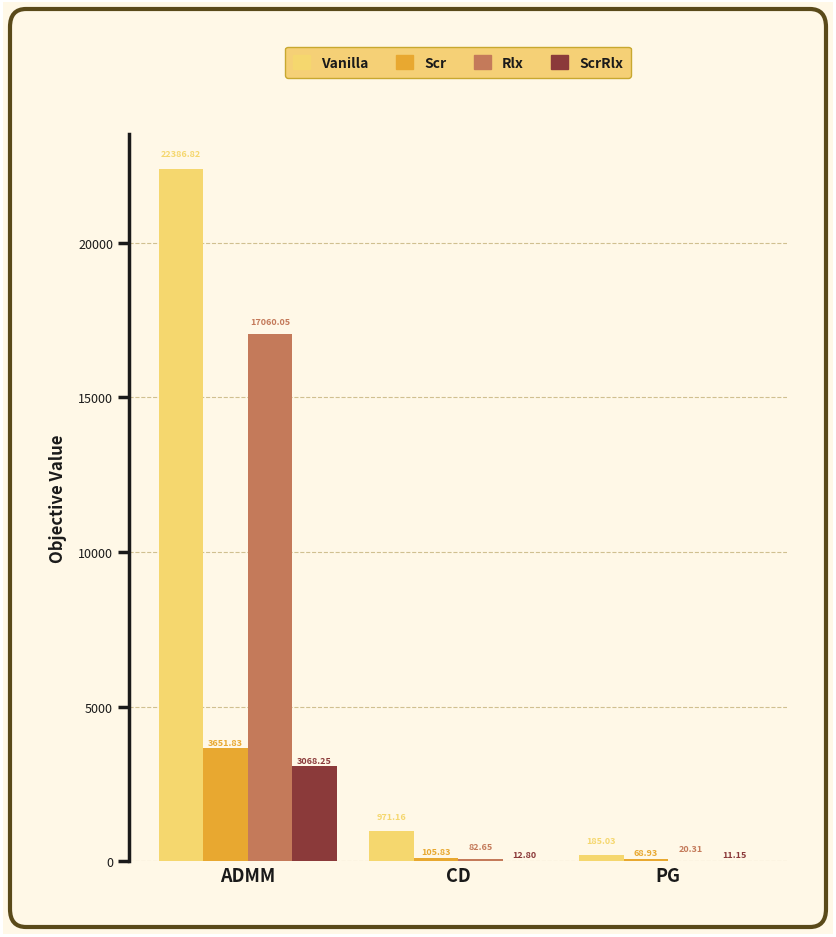

Which category has the highest value across all series?

ADMM